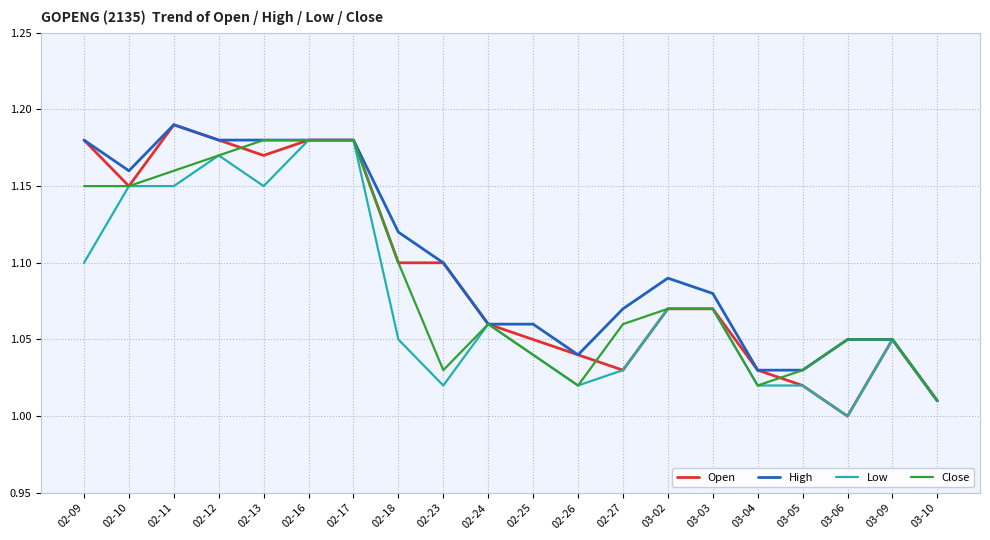

Which series has the largest total across all categories?

High